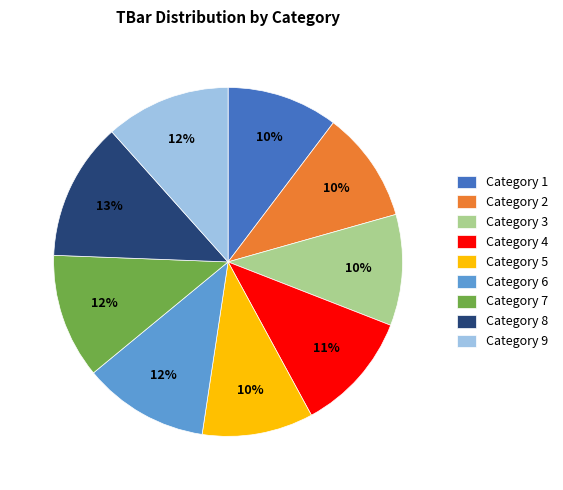

To the nearest percent, what percentage of the pie is Category 8?

13%